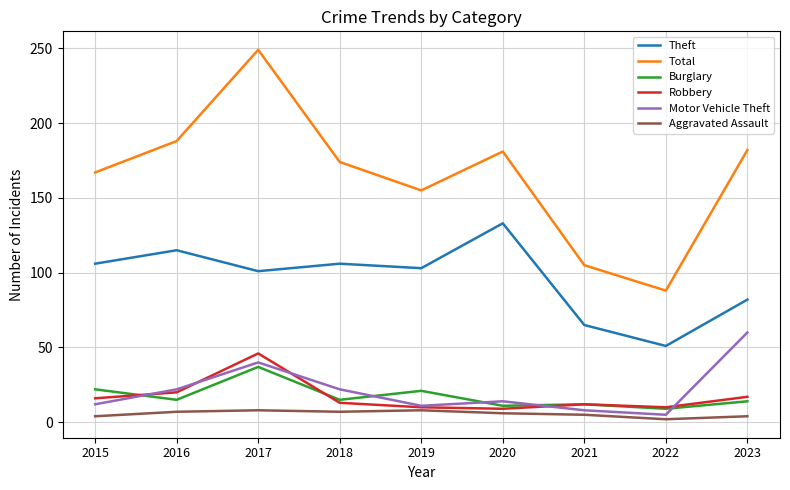

What is the difference between the maximum and minimum values in the Theft series?

82